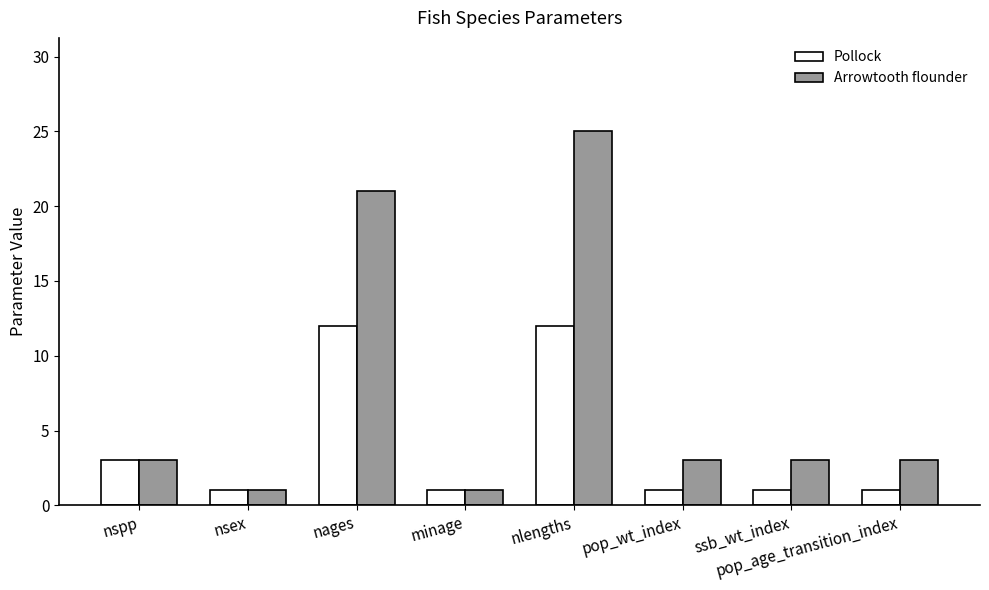

What is the value of the Pollock bar at the 3rd from the left?

12